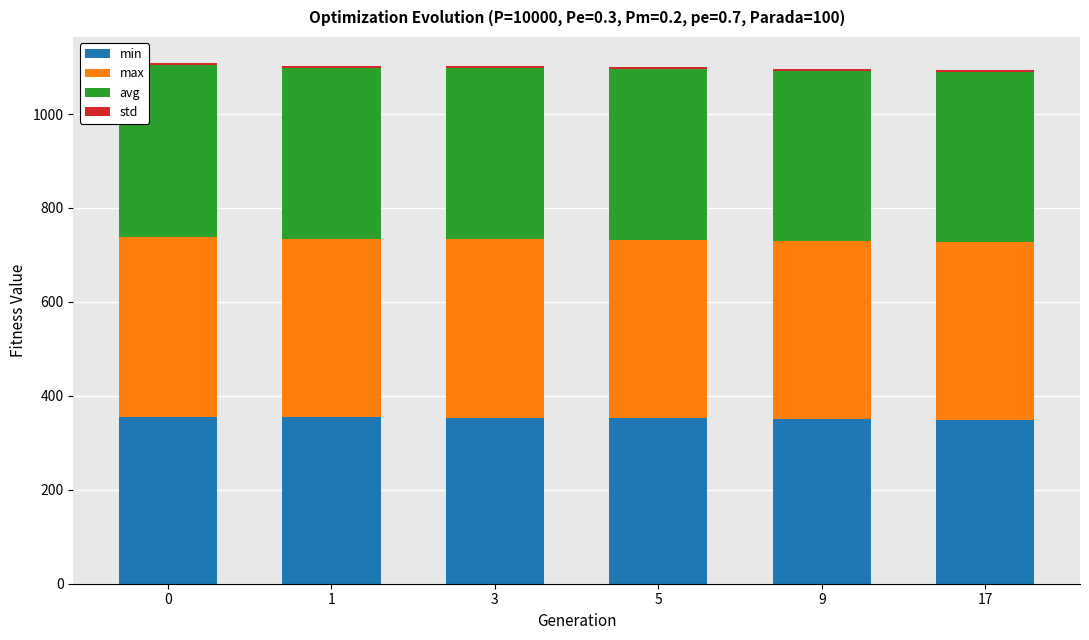

The value of min at 17 is 624.8. True or false?

False